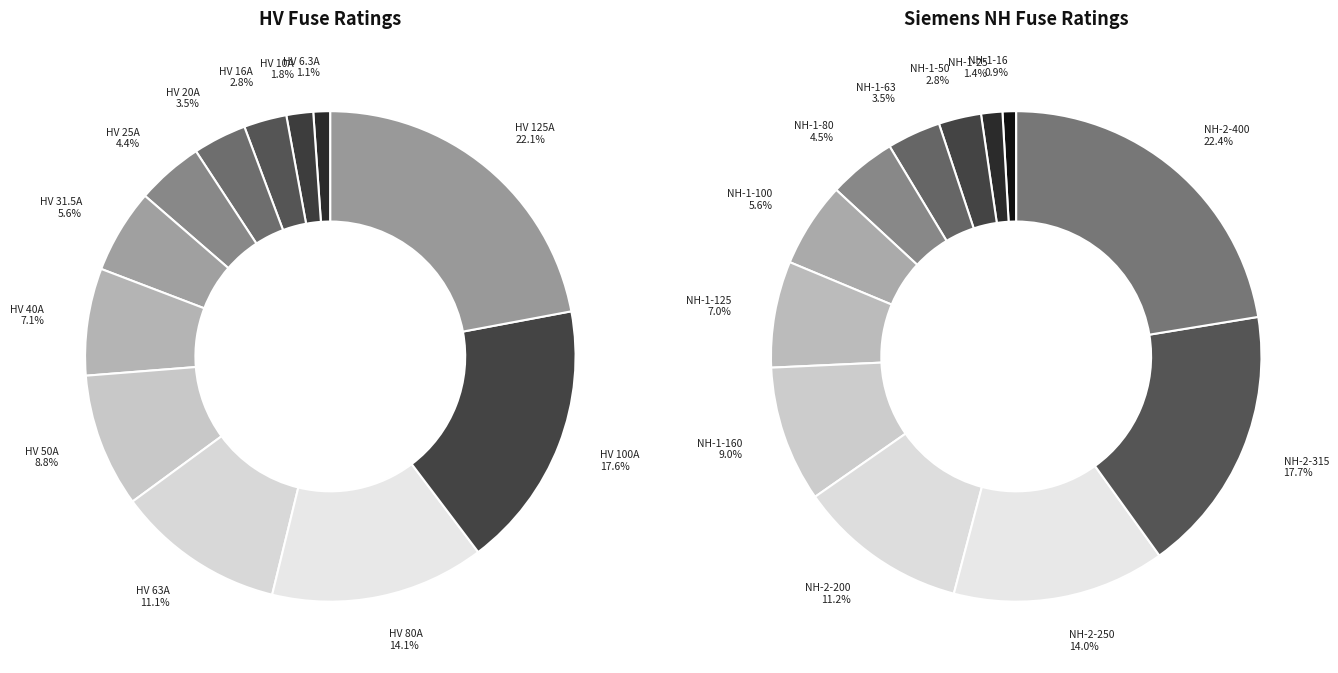

What percentage do 7 and 4 together represent?

13.2%